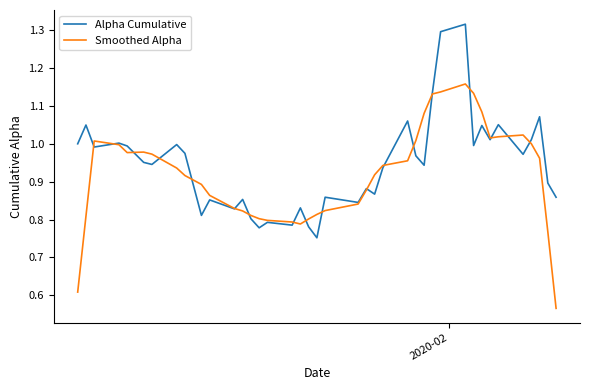

Rank the series by their maximum value, from highest to lowest.

Alpha Cumulative, Smoothed Alpha